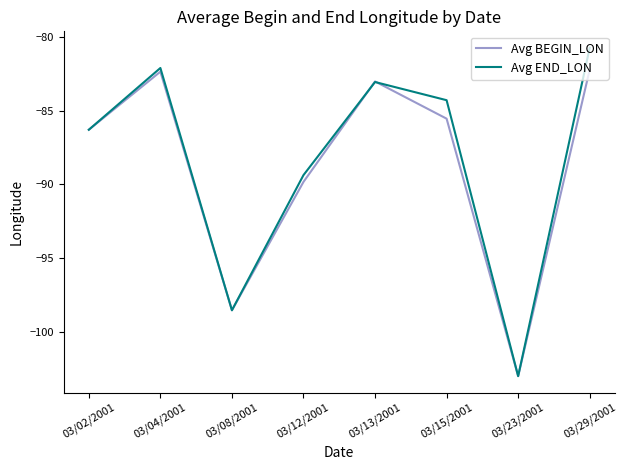

Which series changed the most between 03/13/2001 and 03/23/2001?

Avg BEGIN_LON